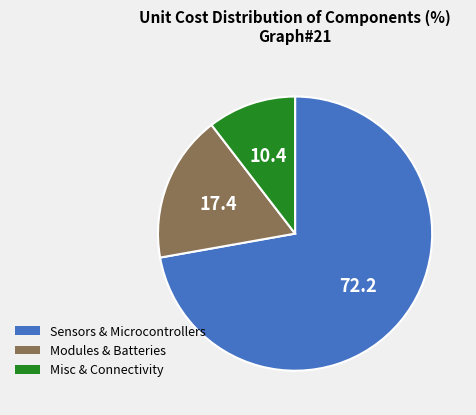

How many slices are in this pie chart?

3